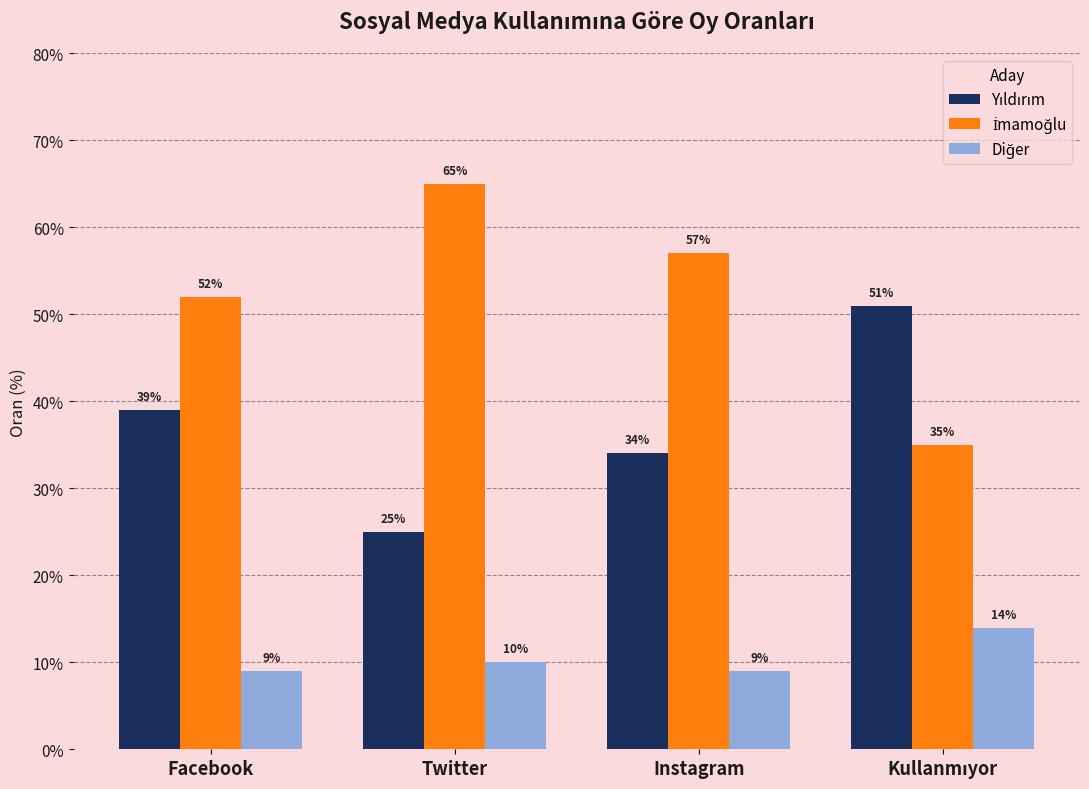

At how many categories does at least one series exceed 24?

4